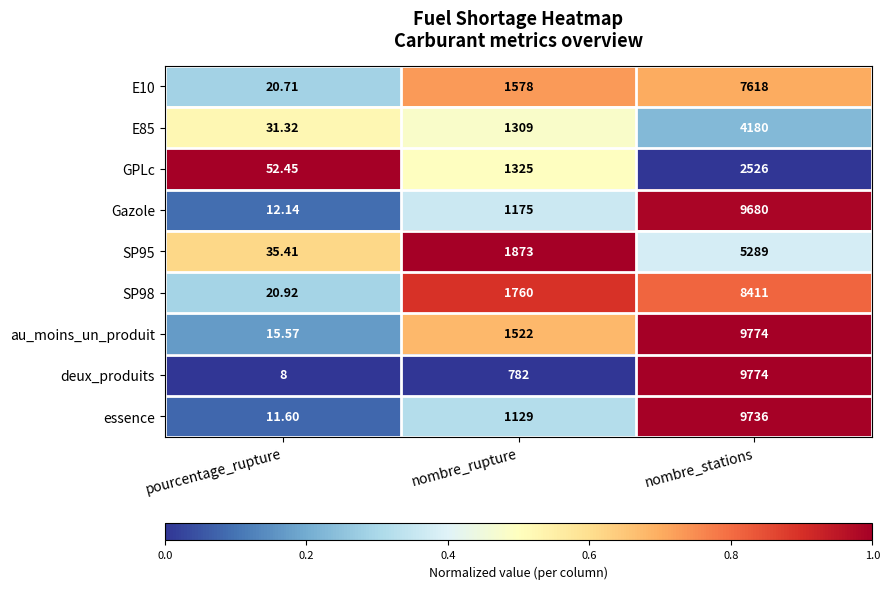

Where is SP95 nearest to the value 2662?

nombre_rupture